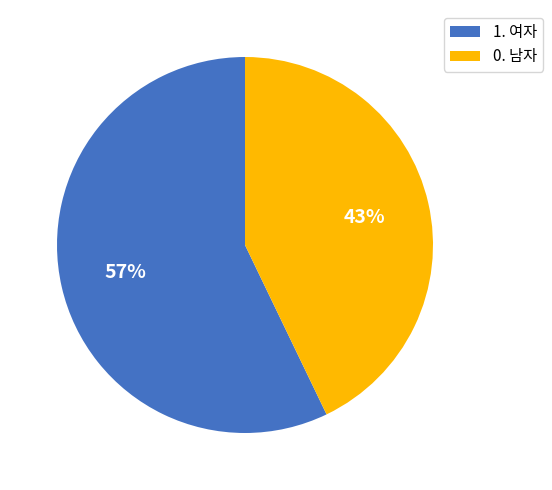

Is there any slice that represents more than half of the pie?

Yes